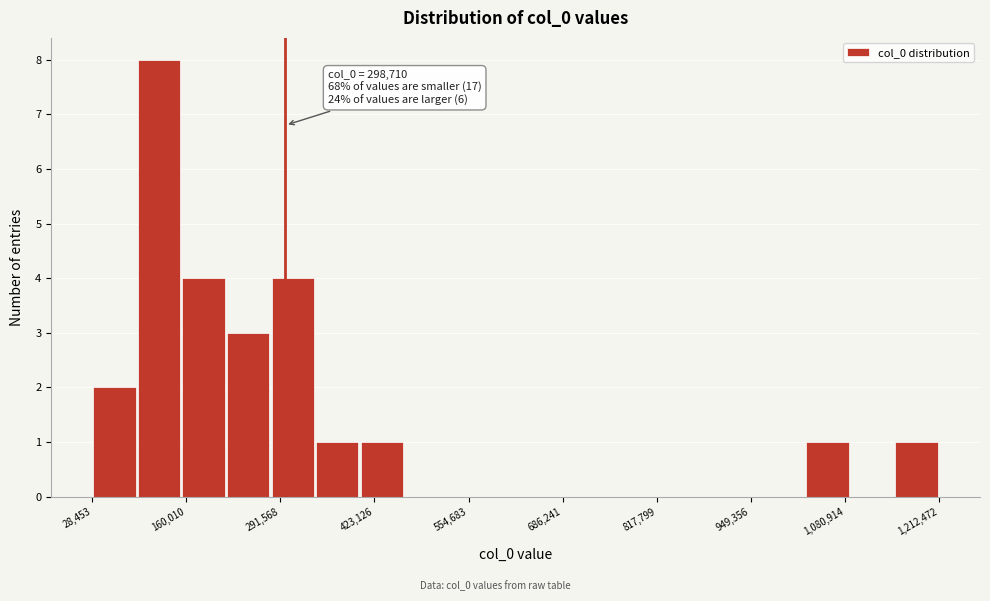

Read against the x-axis, roughly where is the centre of the tallest bar?

120000